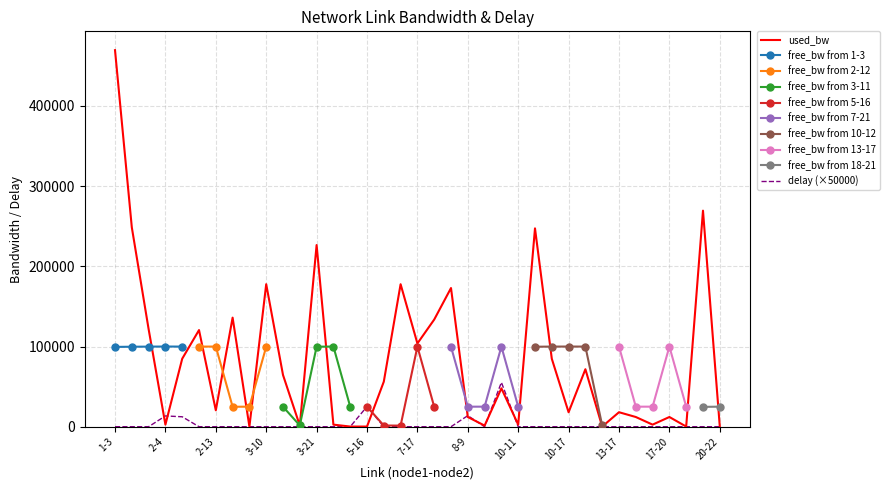

True or false: used_bw and delay cross at least once.

True